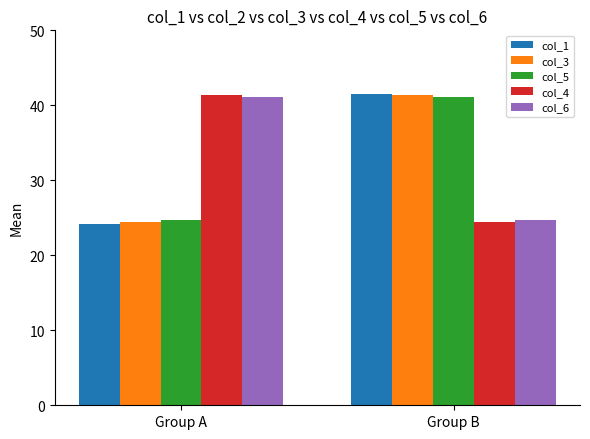

Rank the categories by col_4 value from highest to lowest.

Group A, Group B